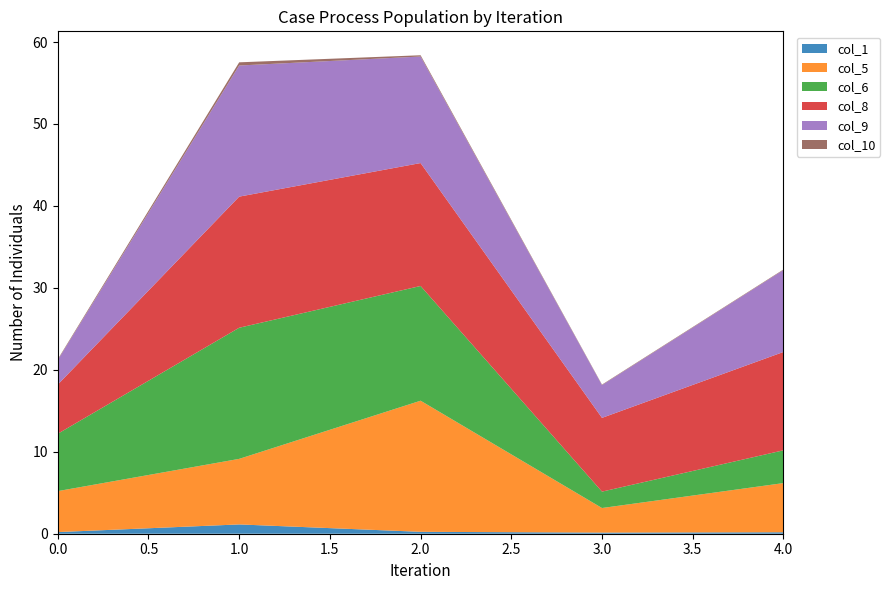

Reading left to right, transcribe all the data shown in this chart.

col_1: 0.2	1.1	0.2	0.1	0.2
col_5: 5.0	8.0	16.0	3.0	6.0
col_6: 7.0	16.0	14.0	2.0	4.0
col_8: 6.0	16.0	15.0	9.0	12.0
col_9: 3.0	16.0	13.0	4.0	10.0
col_10: 0.1	0.4	0.2	0.1	0.1